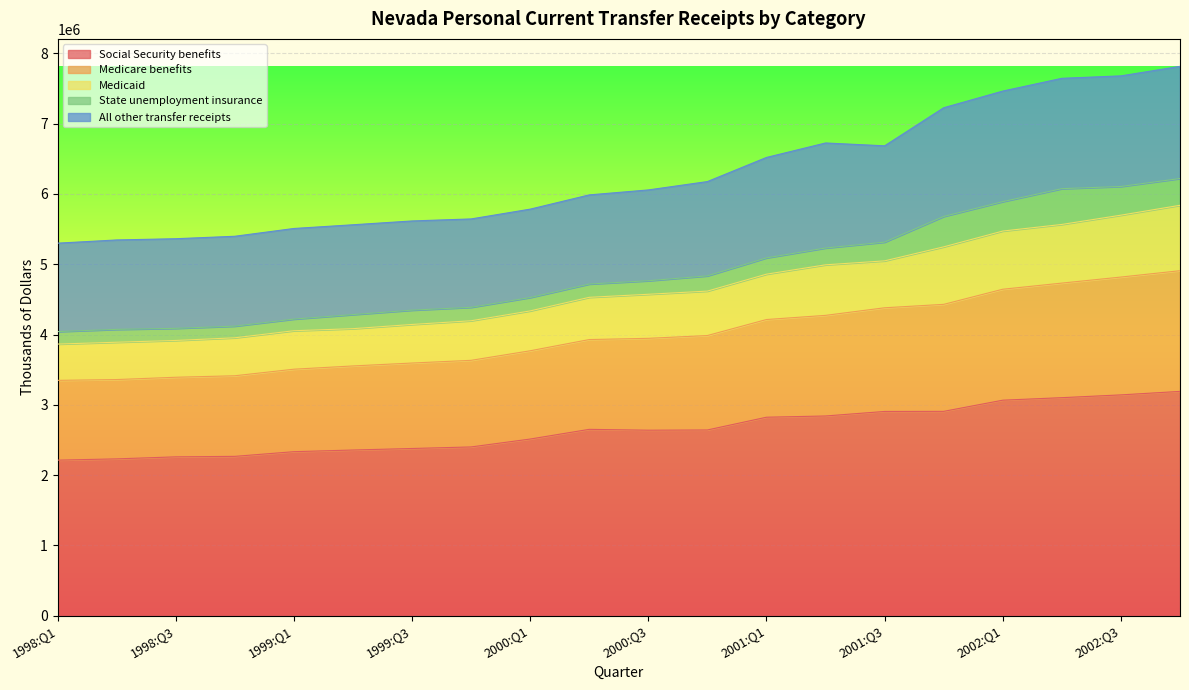

What is the highest value of the Social Security benefits series?

3190672